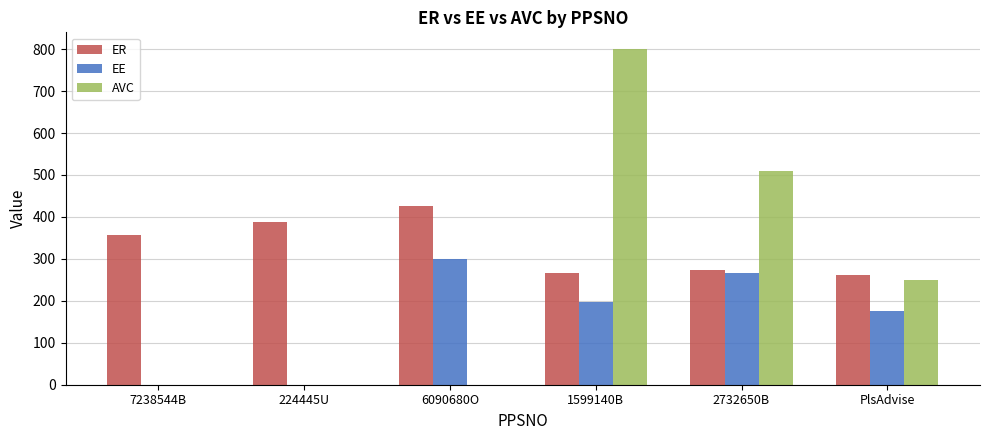

What is the difference between the EE values at 1599140B and 7238544B?

196.1